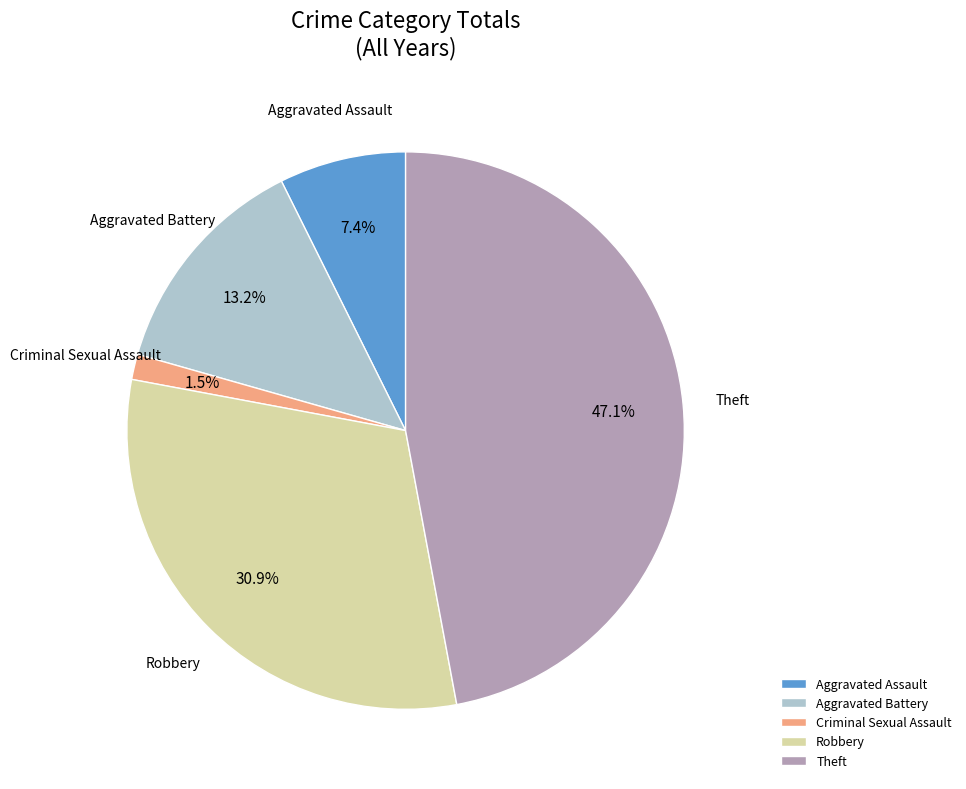

How many slices are in this pie chart?

5